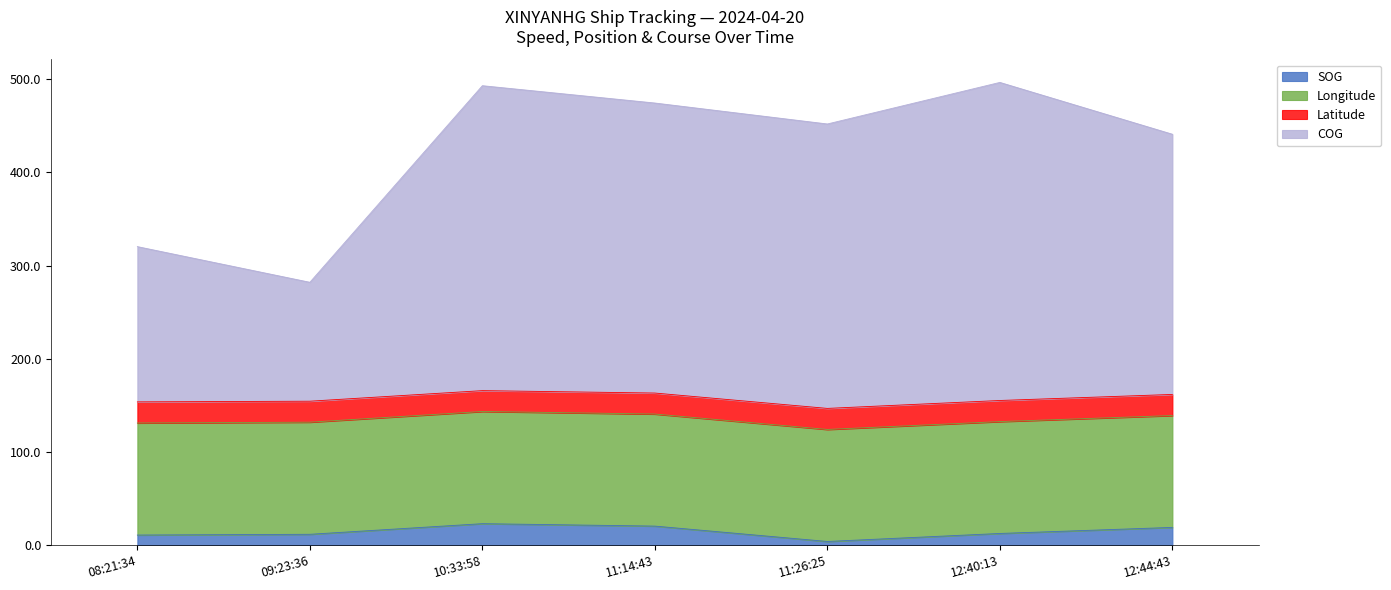

Where does the COG series first go above 451?

10:33:58